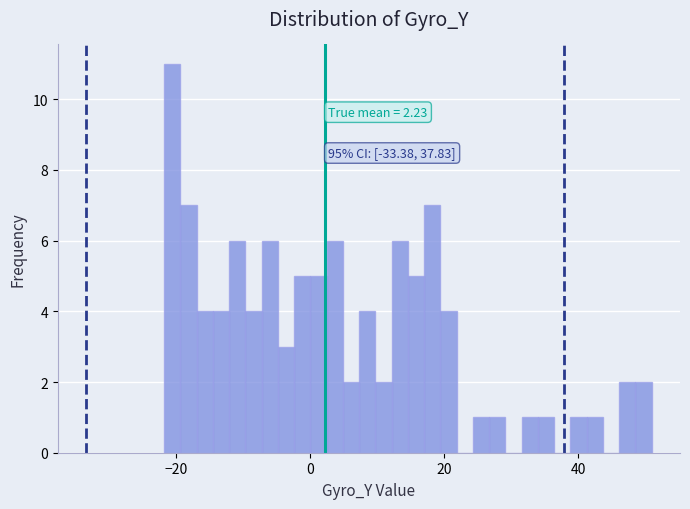

Around what value on the x-axis is the tallest bar? Give the approximate position of its centre, as read against the axis.

-20